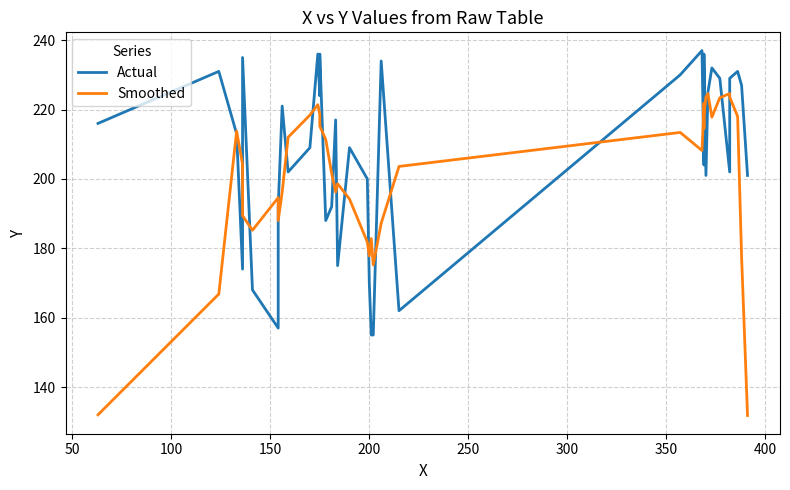

What is the difference between the second highest and minimum values in the Smoothed series?

92.8